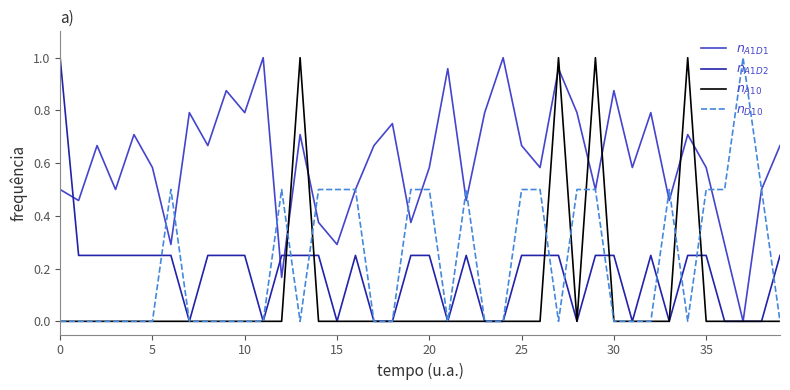

True or false: $n_{A1D2}$ and $n_{A10}$ cross at least once.

True